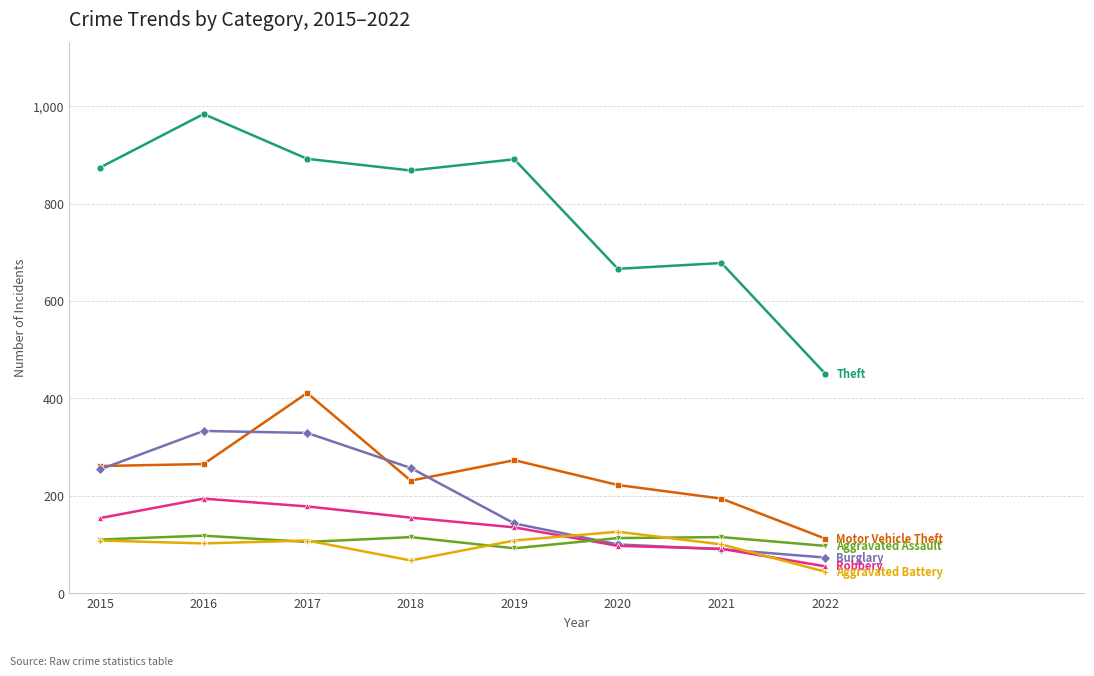

What is the total value across all series at 2015?

1761